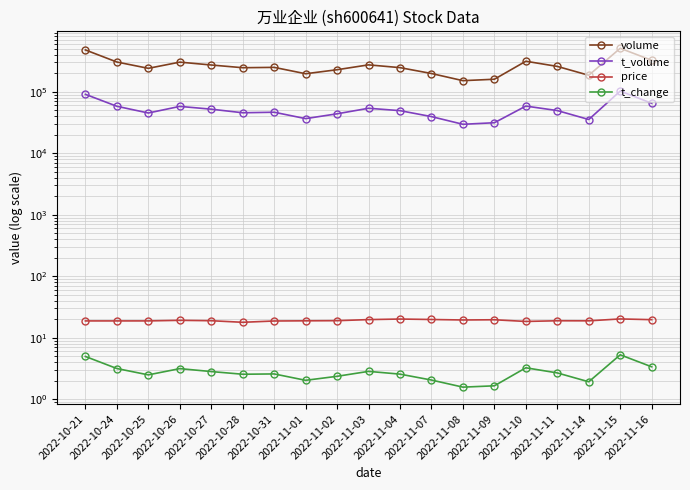

The t_change series shows 3.6 at 2022-10-28. True or false?

False